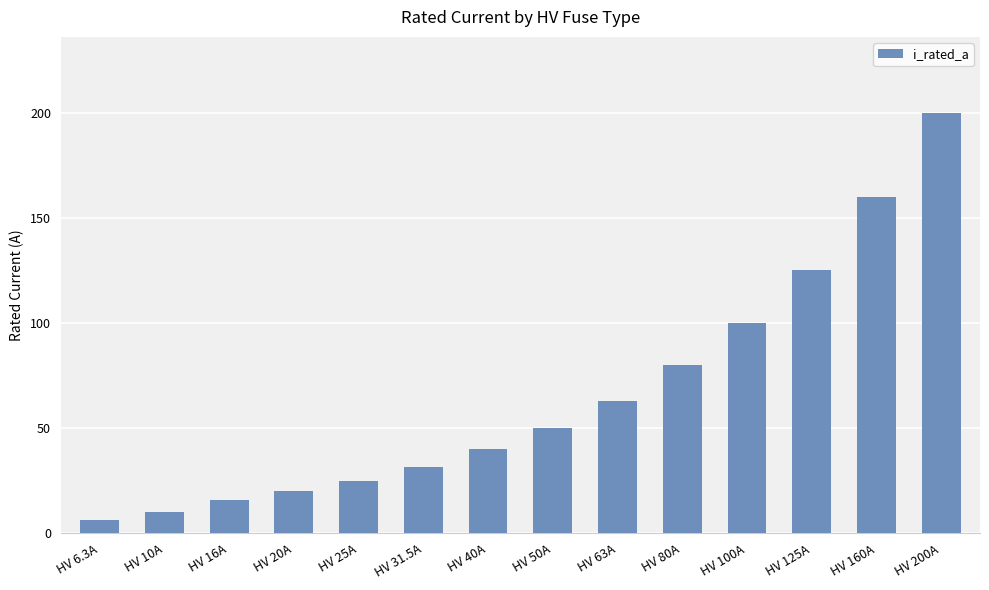

At which category does the chart reach its peak across all series?

HV 200A